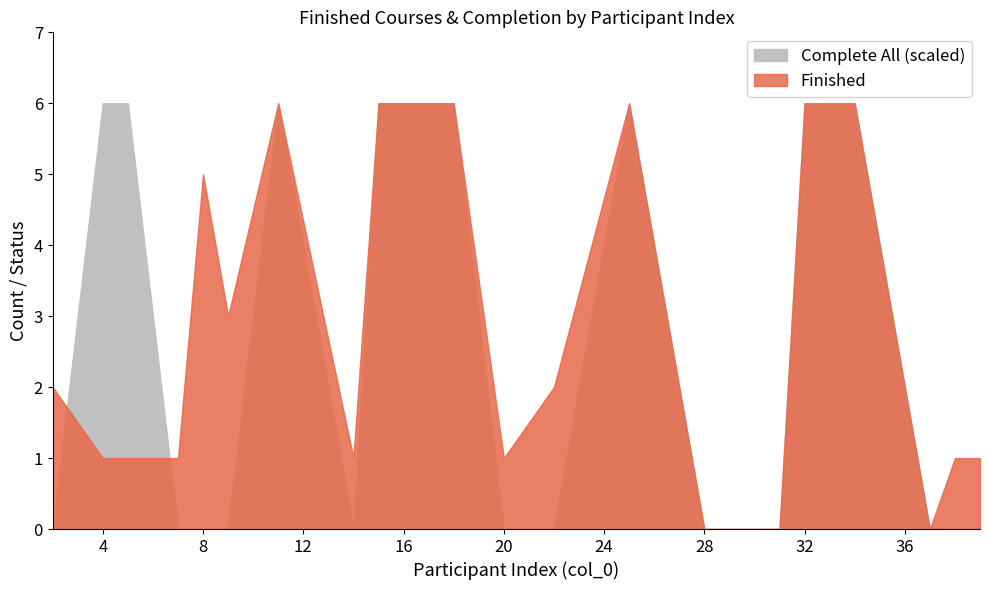

The Finished series shows 0 at 38. True or false?

False